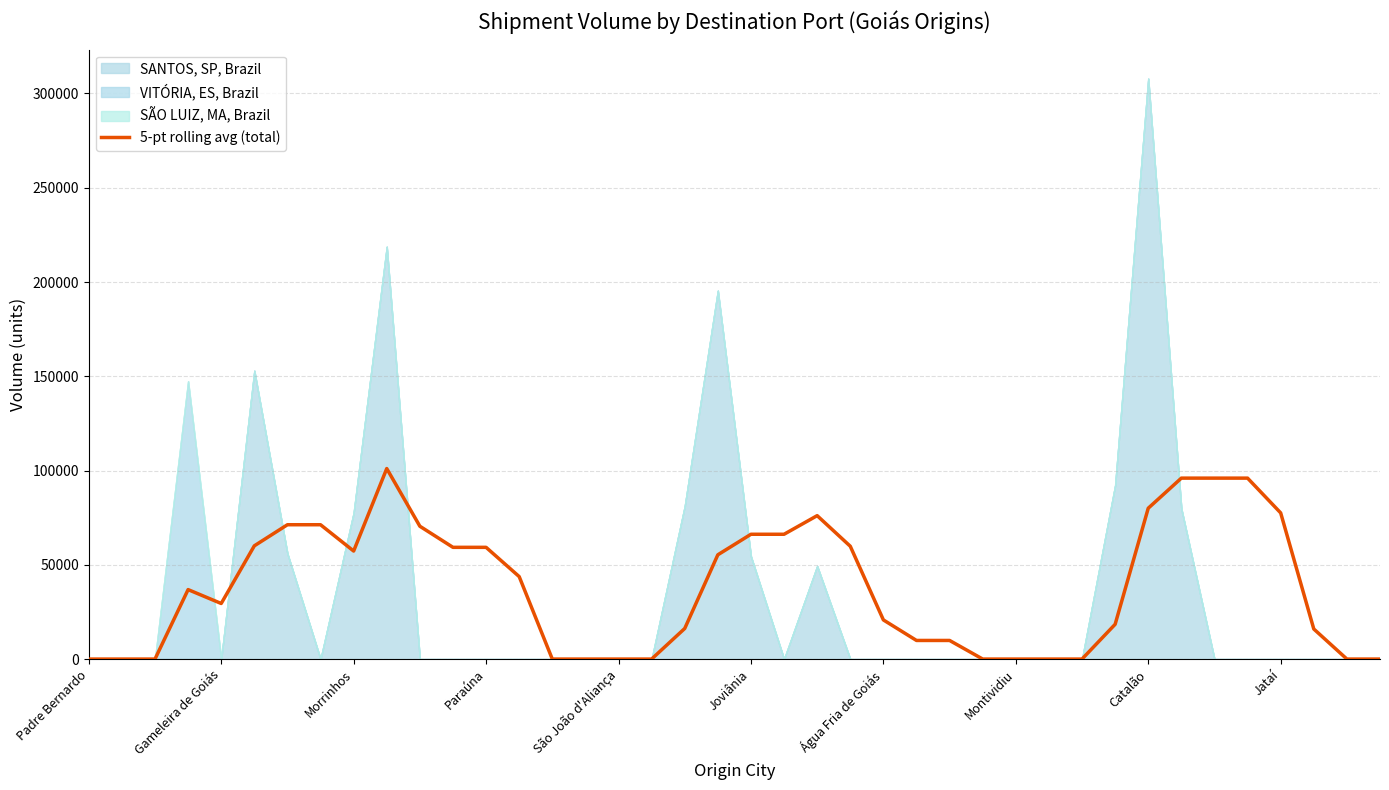

Count the number of values greater than 36844.

20